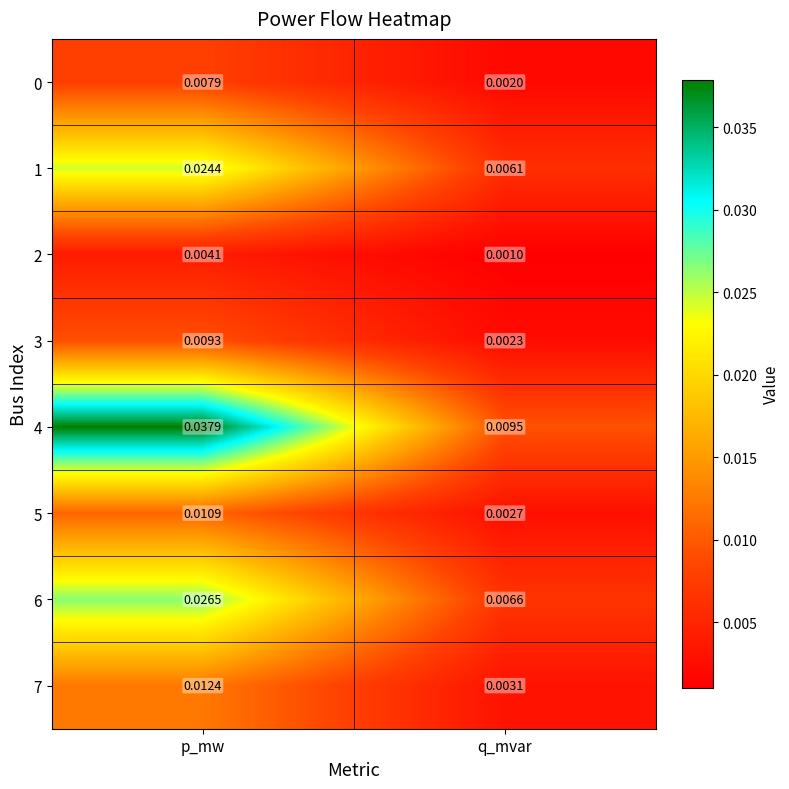

At which category is the sum across all series the highest?

p_mw